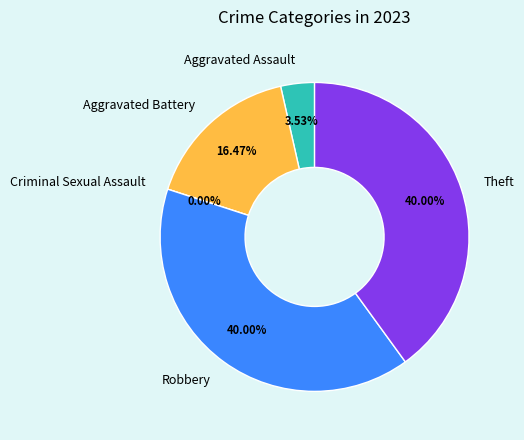

Which has a higher value, Aggravated Battery or Theft?

Theft